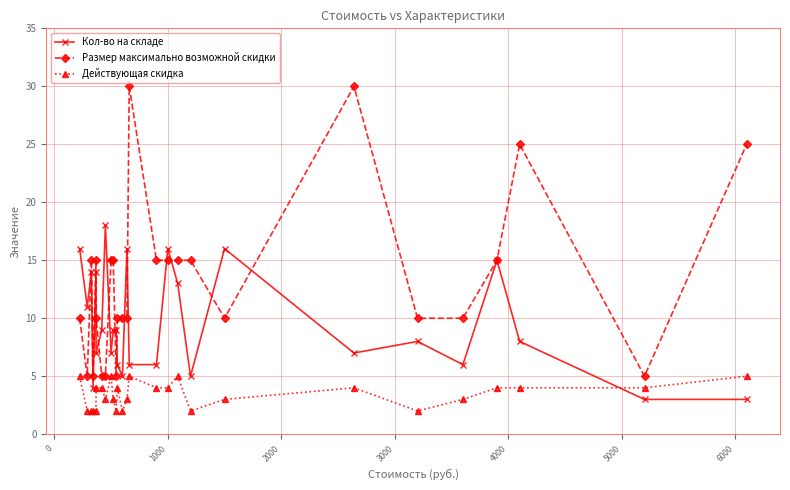

True or false: Кол-во на складе has more than 2 points higher than both neighbors.

True